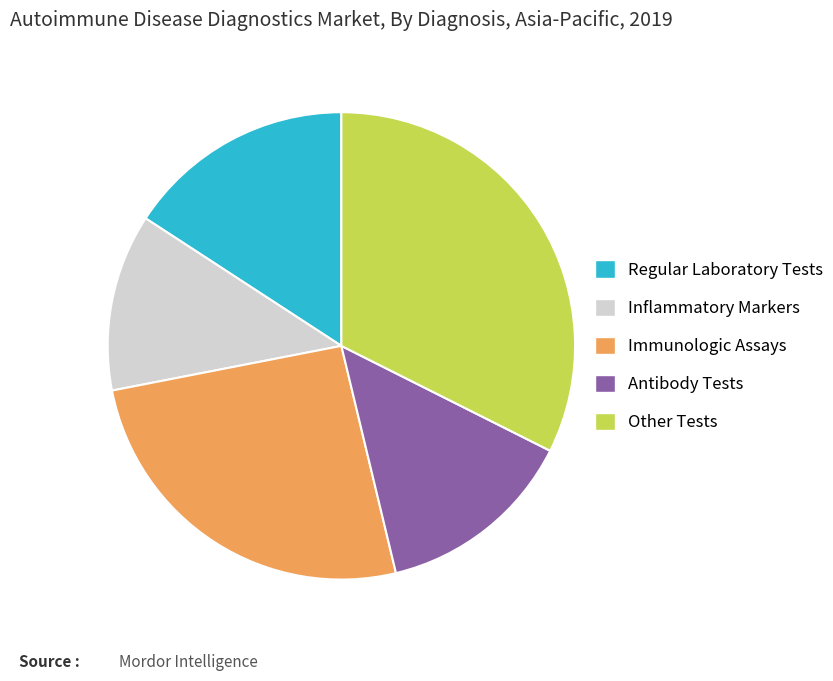

Does Regular Laboratory Tests represent more than half of the total?

No